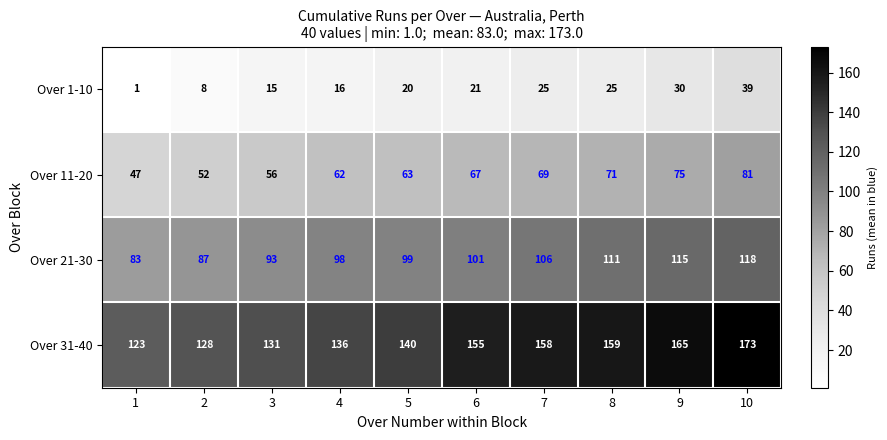

At how many categories does at least one series exceed 8?

10